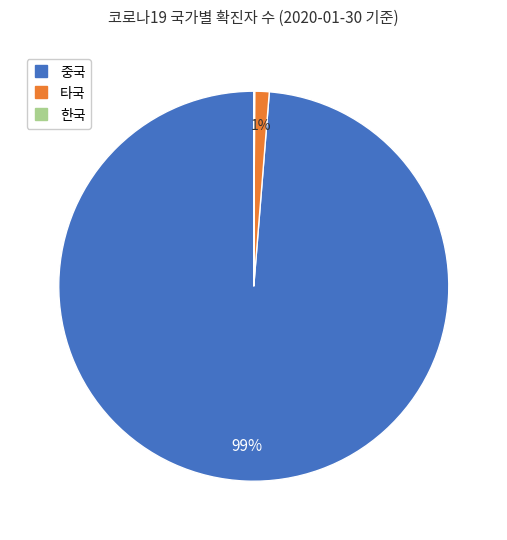

Is there a majority slice in this chart?

Yes